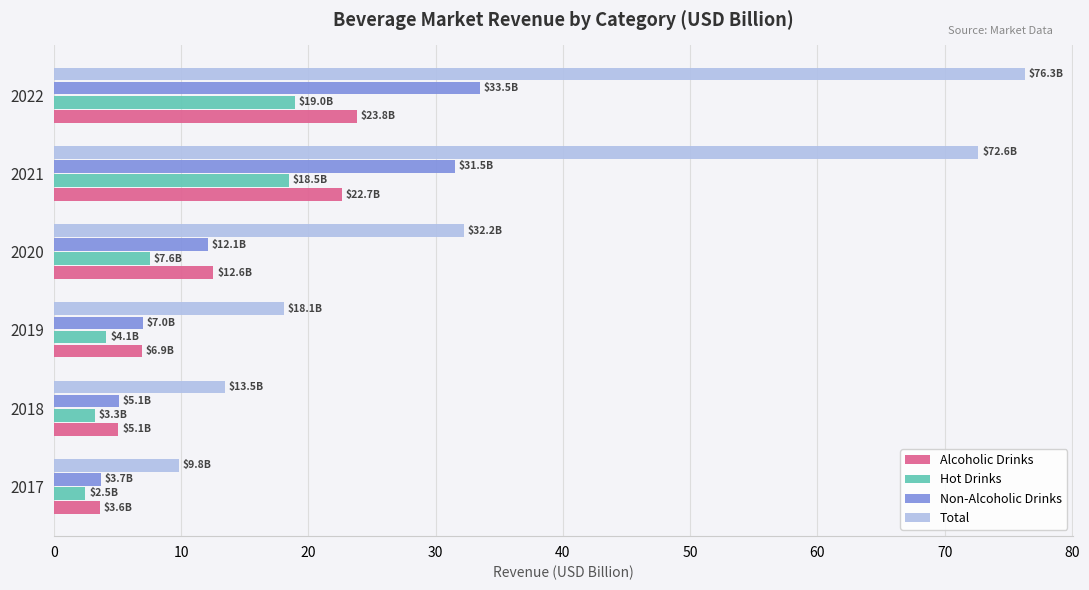

Which series has the largest total across all categories?

Total